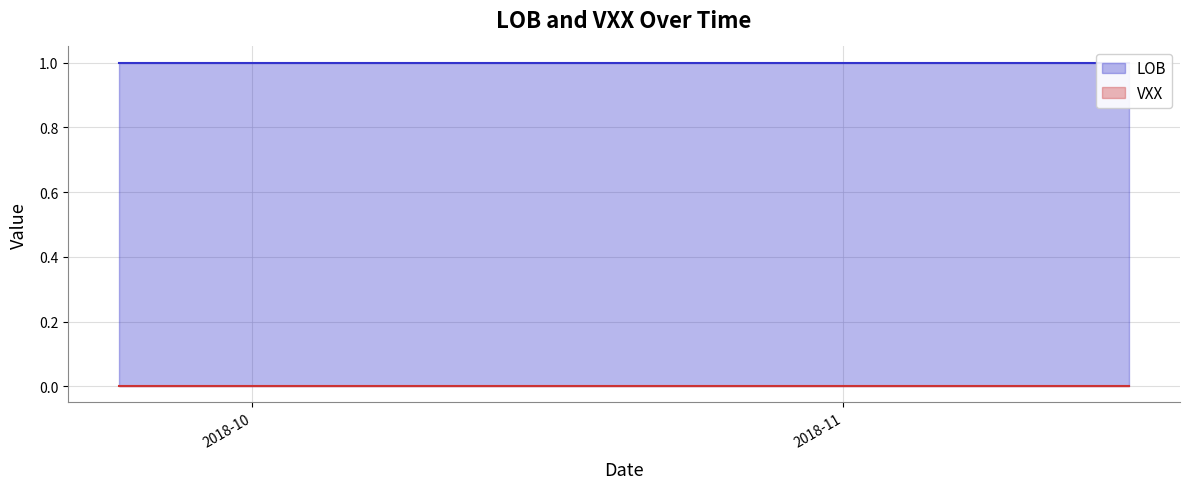

At how many categories does at least one series exceed 0?

20